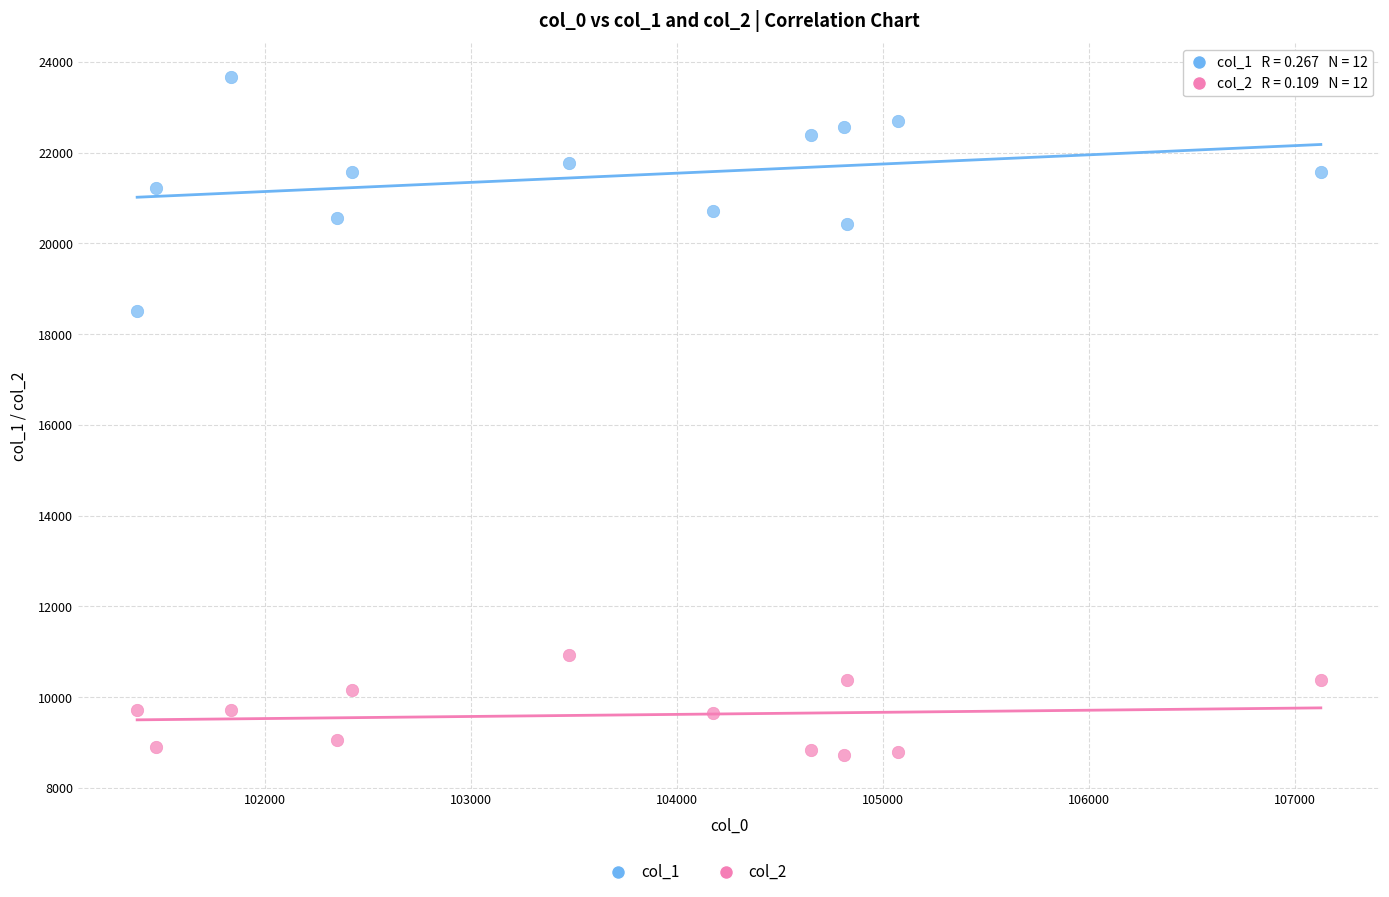

Across all data points, what is the range of Y values (max minus min)?

14932.6